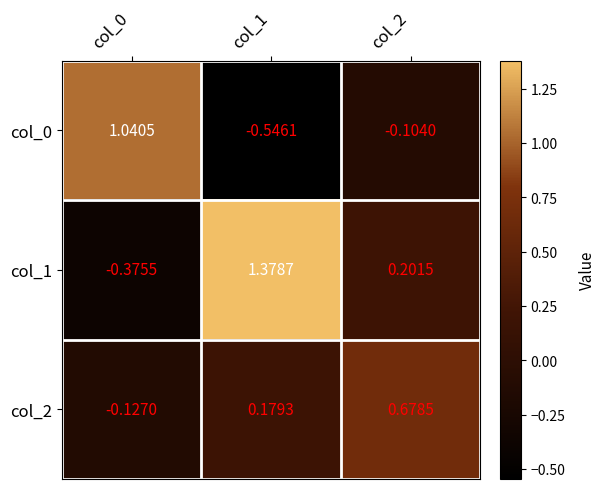

At col_2, list the series in order from largest to smallest.

col_2, col_1, col_0